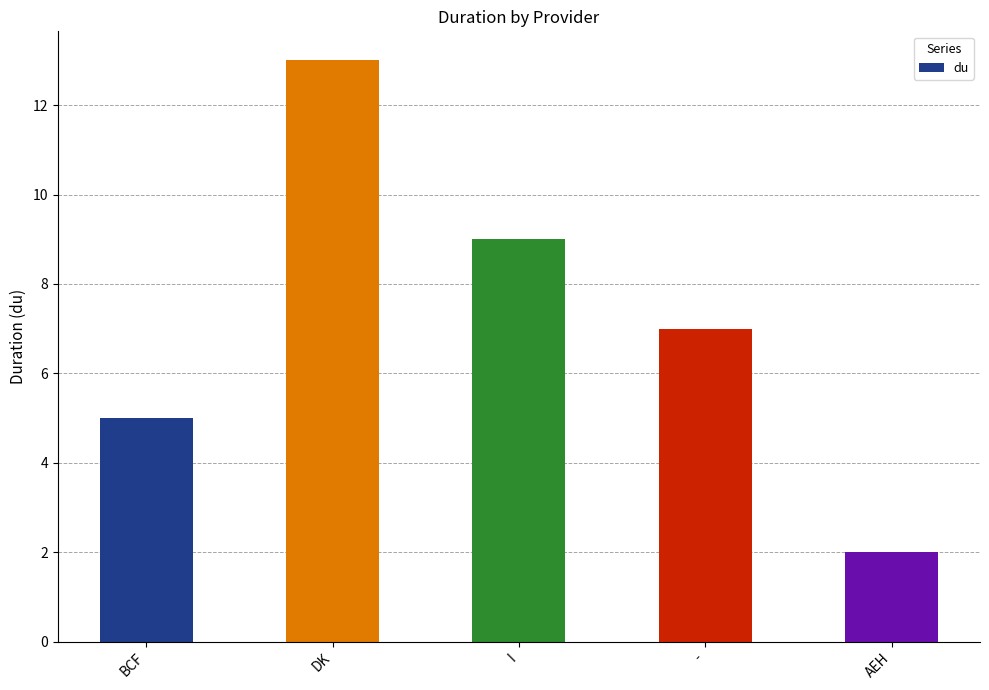

How many data points does each series have?

5